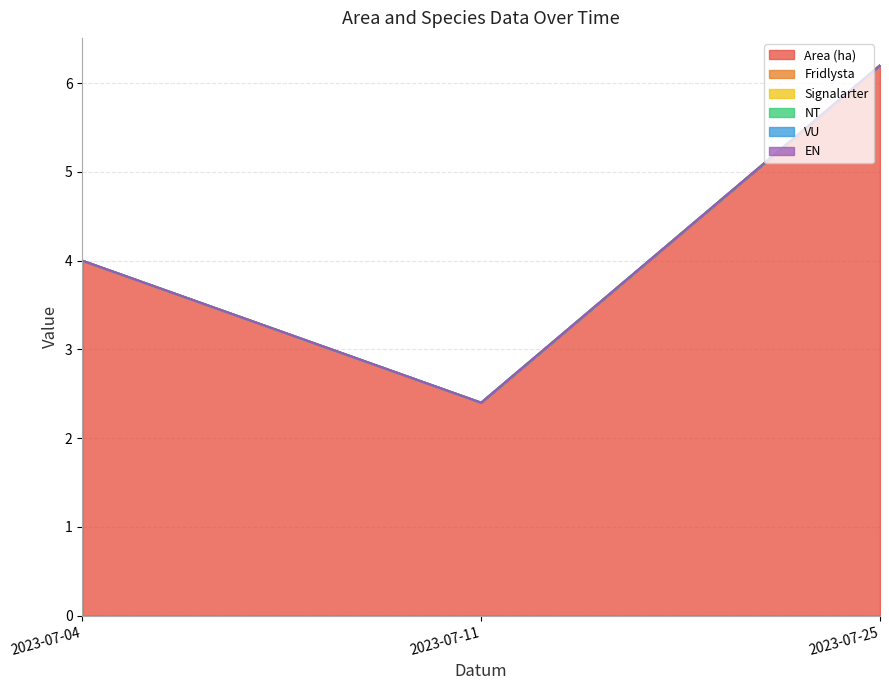

What are all the series names shown in the legend?

Area (ha), Fridlysta, Signalarter, NT, VU, EN